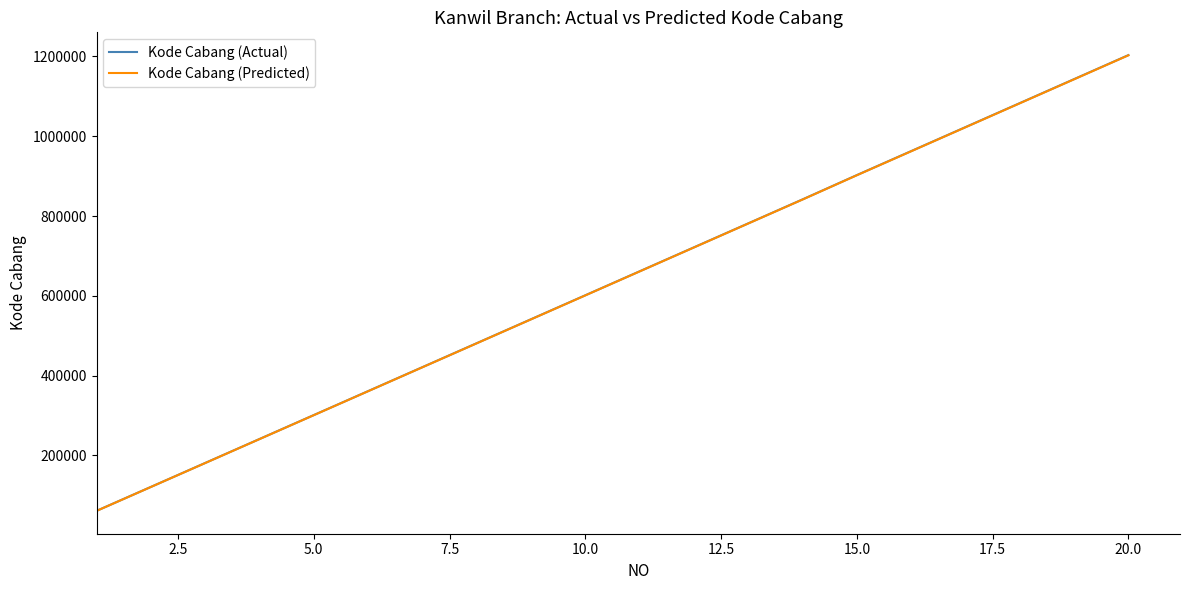

What is the minimum value shown in the chart?

60900